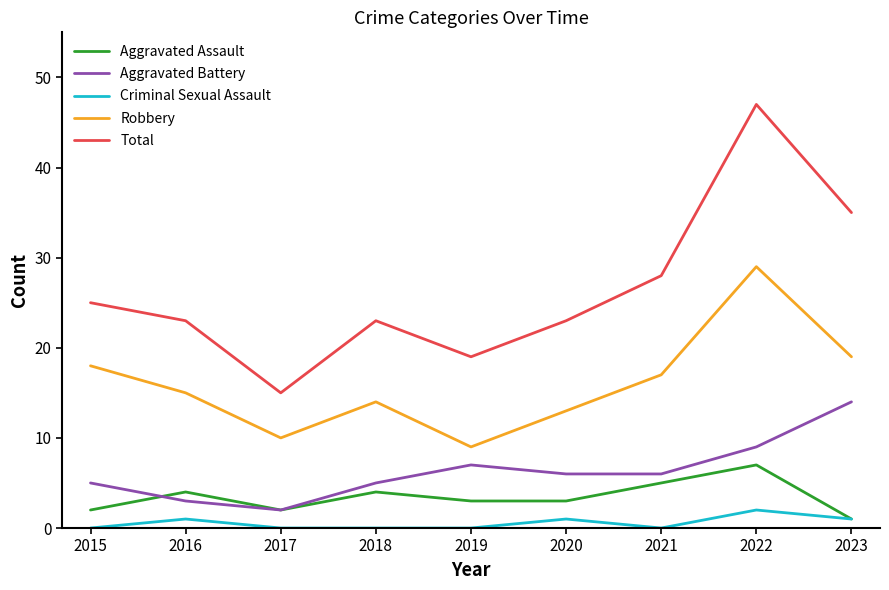

What is the difference between the maximum and minimum values in the Total series?

32